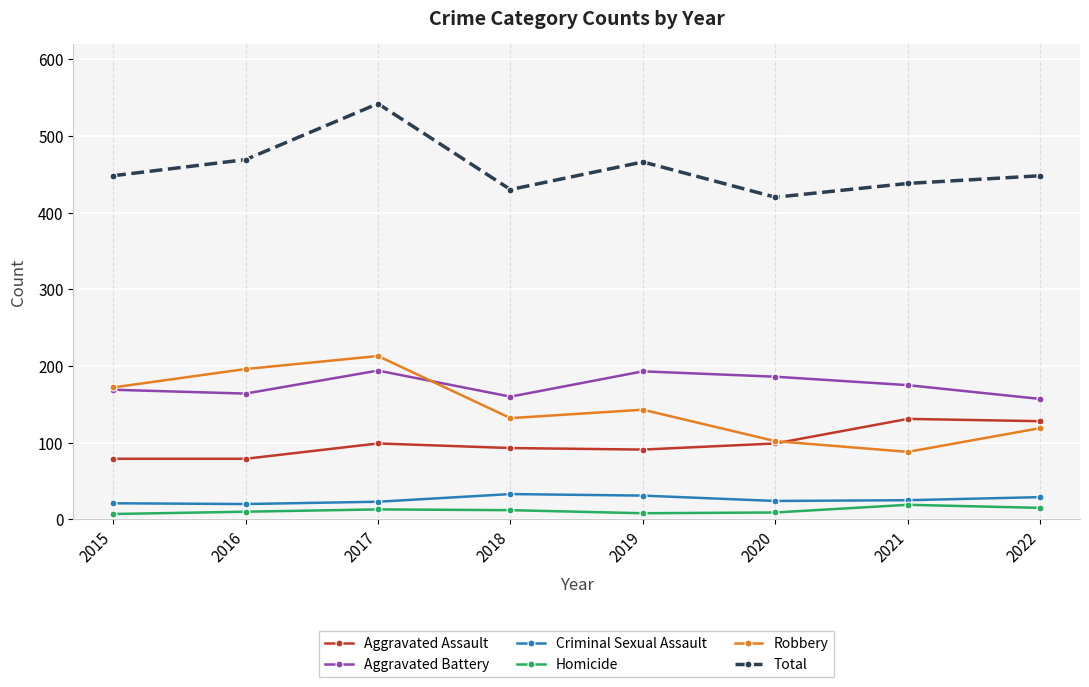

At how many categories does at least one series exceed 253?

8